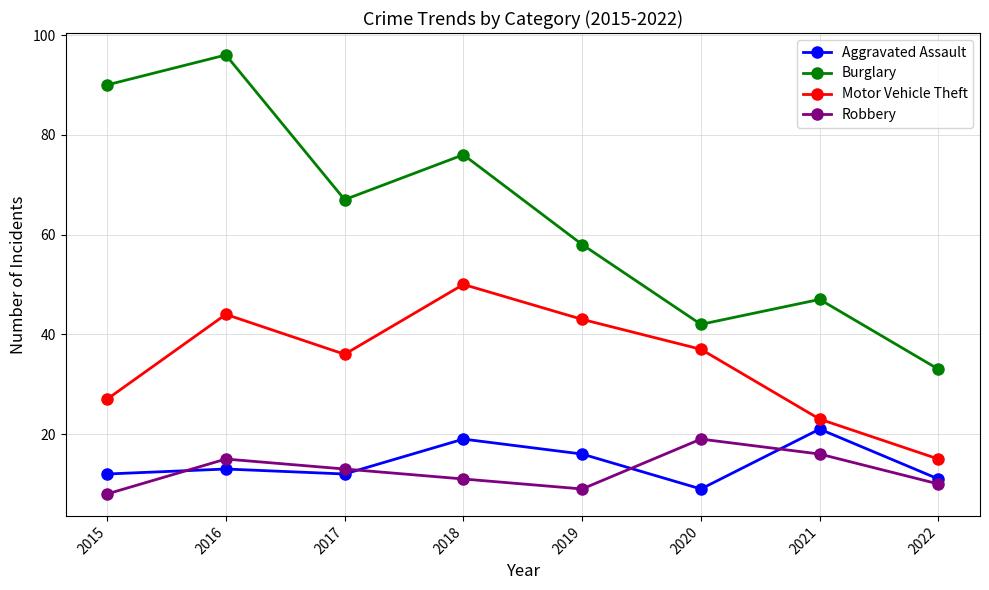

Which series has the largest range (max minus min)?

Burglary